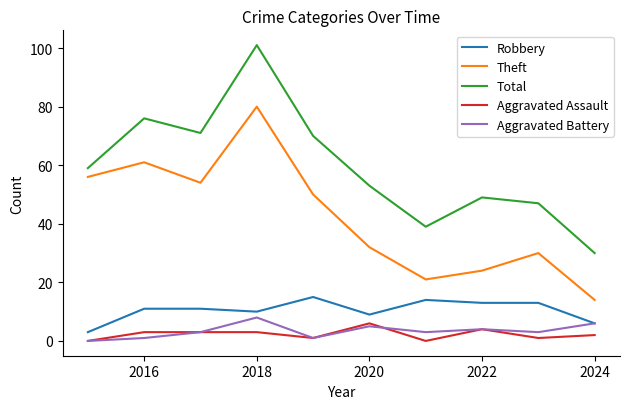

Which series has the largest total across all categories?

Total